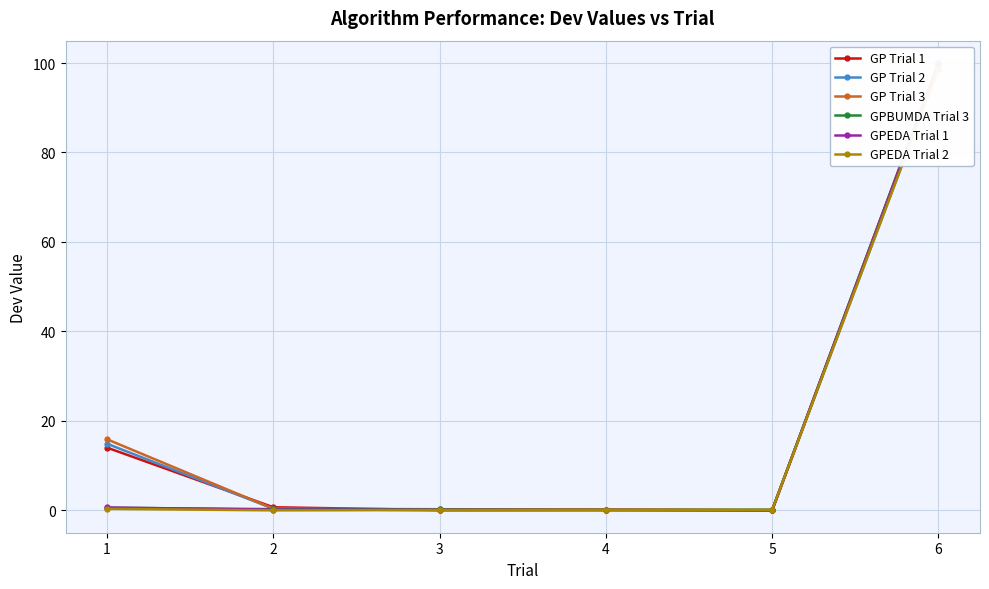

Which series ends up on top after the final intersection of GP Trial 1 and GP Trial 3?

GP Trial 3